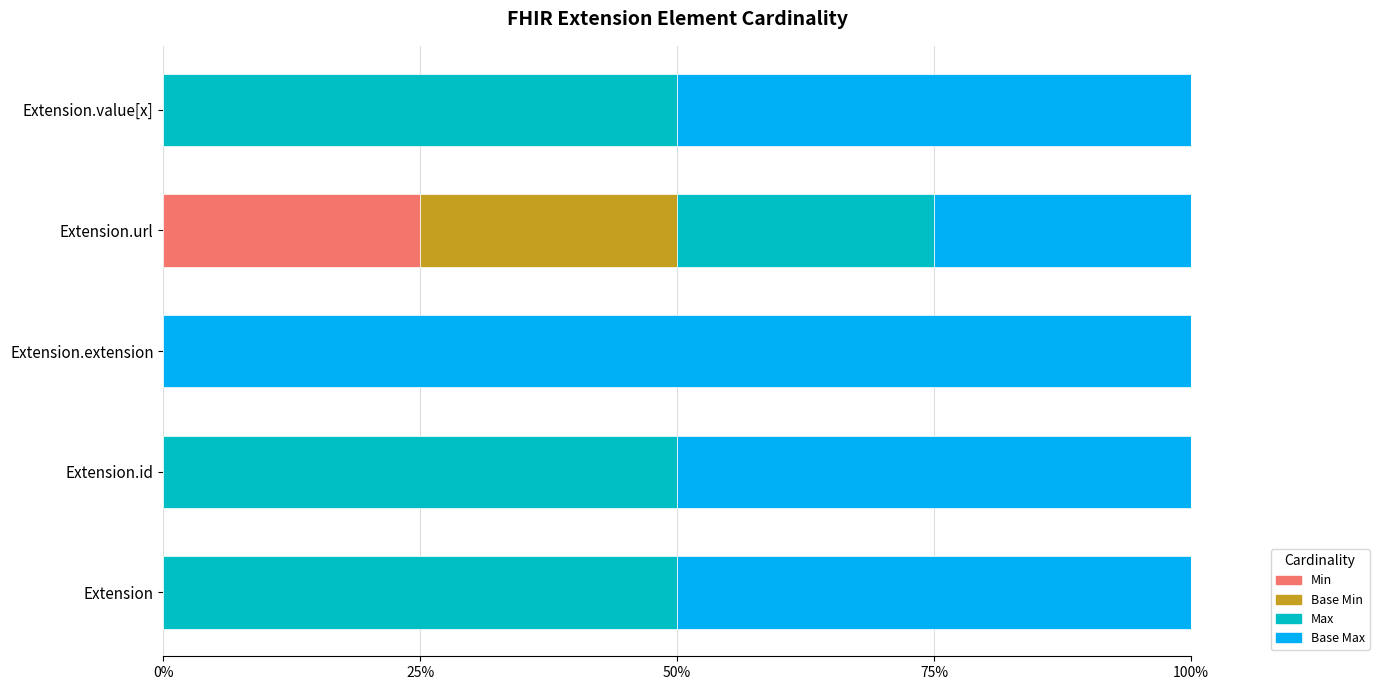

True or false: Min has a value of 16 at Extension.extension.

False